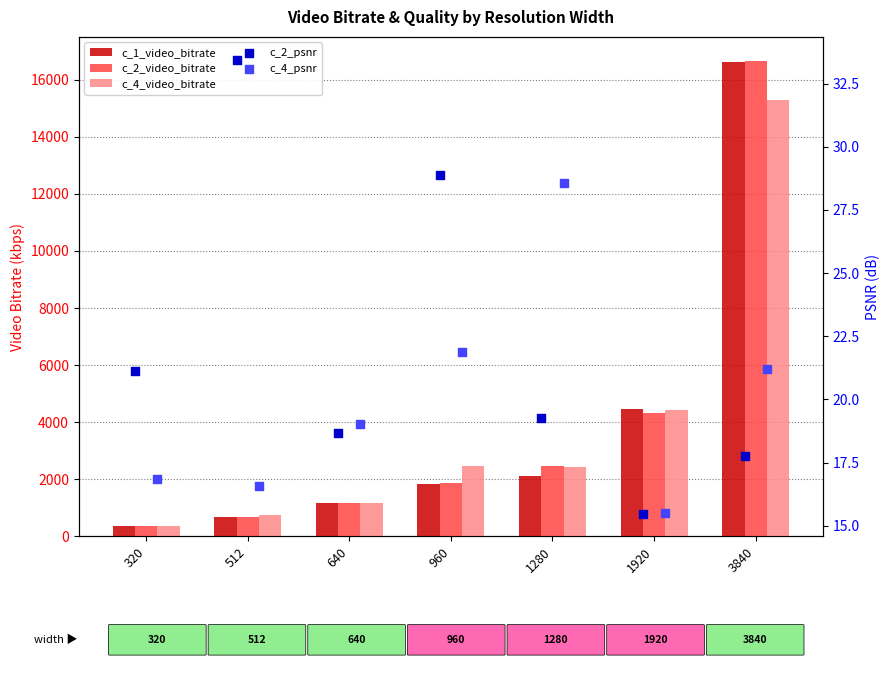

Which series has the largest Y range (max minus min)?

c_2_video_bitrate